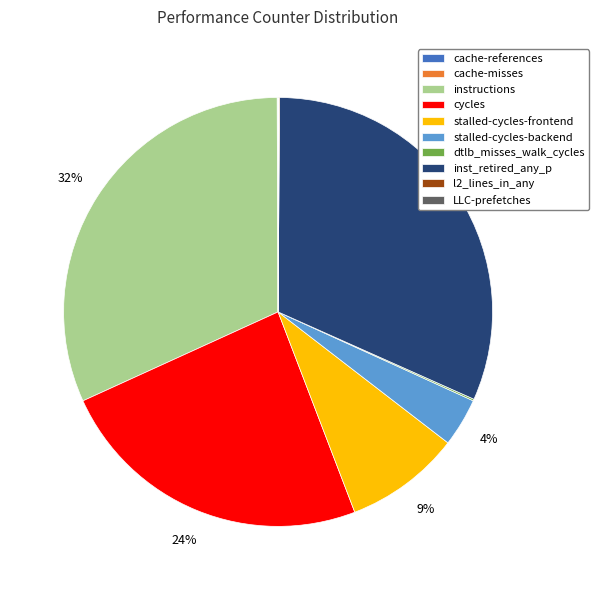

To the nearest percent, what percentage of the pie is stalled-cycles-frontend?

9%